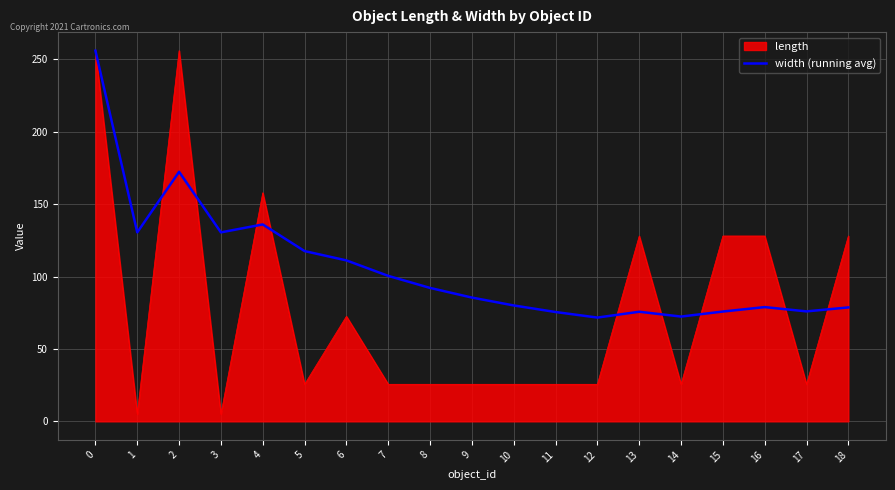

What is the minimum value shown in the chart?

5.0